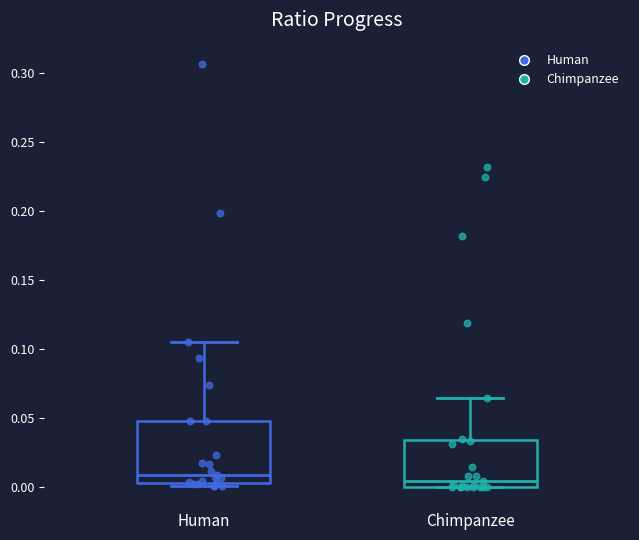

Where does the upper whisker of the box for Chimpanzee end on the y-axis? The values are not printed on the chart, so give them approximately, as read against the axis.

0.065